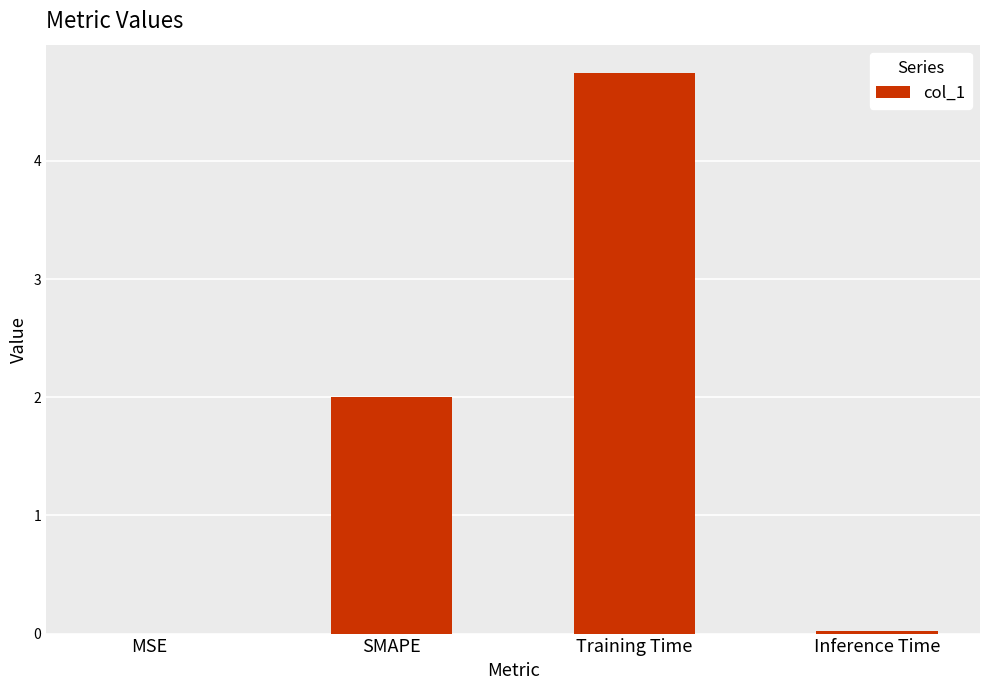

What is the sum of all values?

6.8